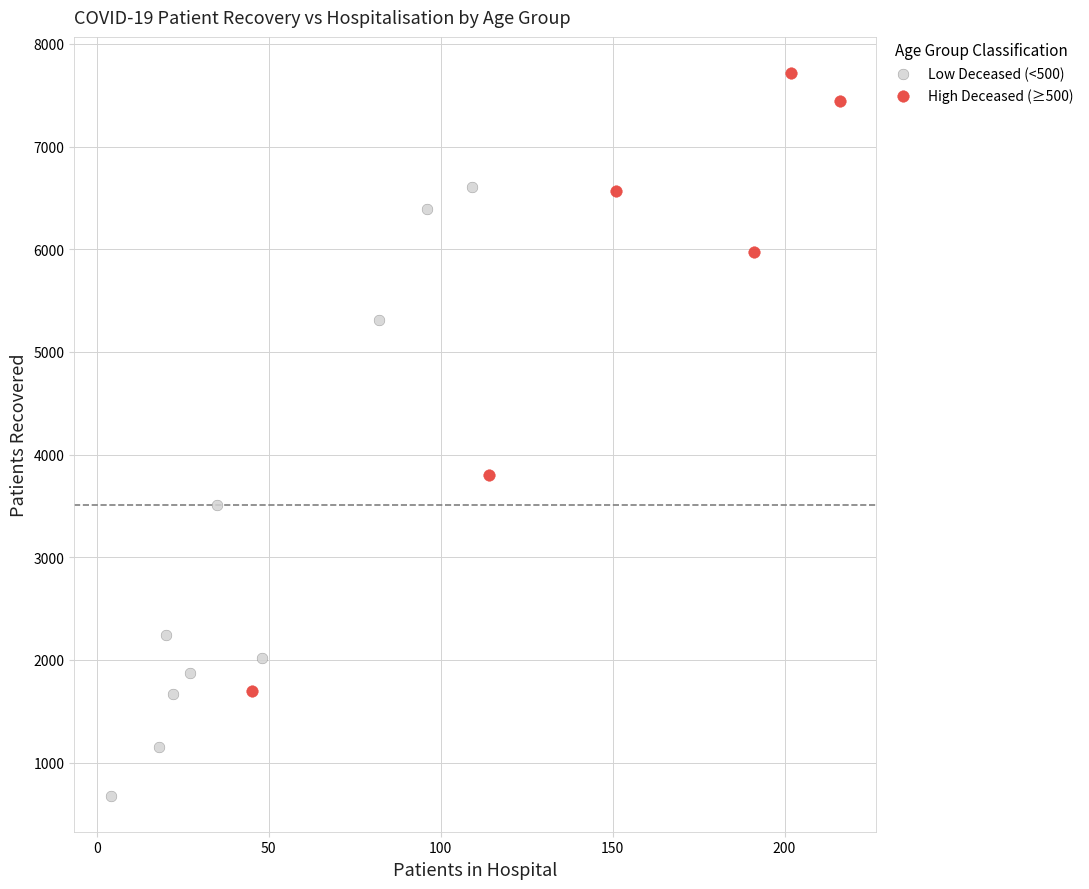

Which series reaches the maximum Y coordinate?

High Deceased (≥500)